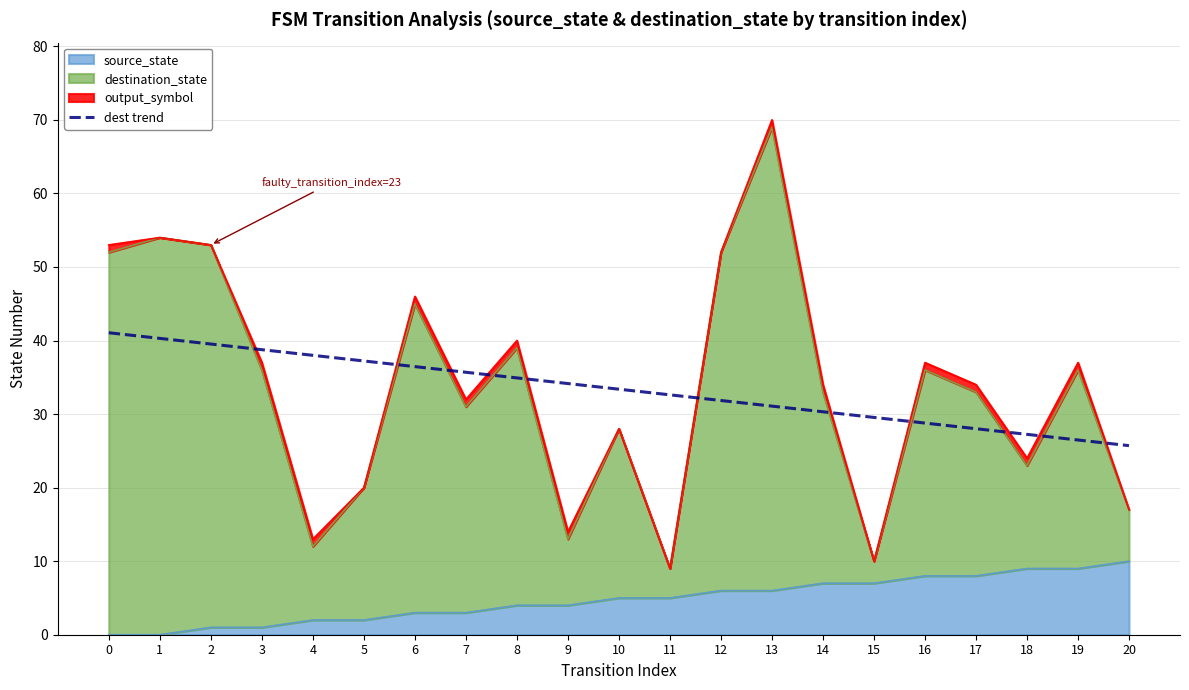

What is the change in value from 14 to 17?

-2.3